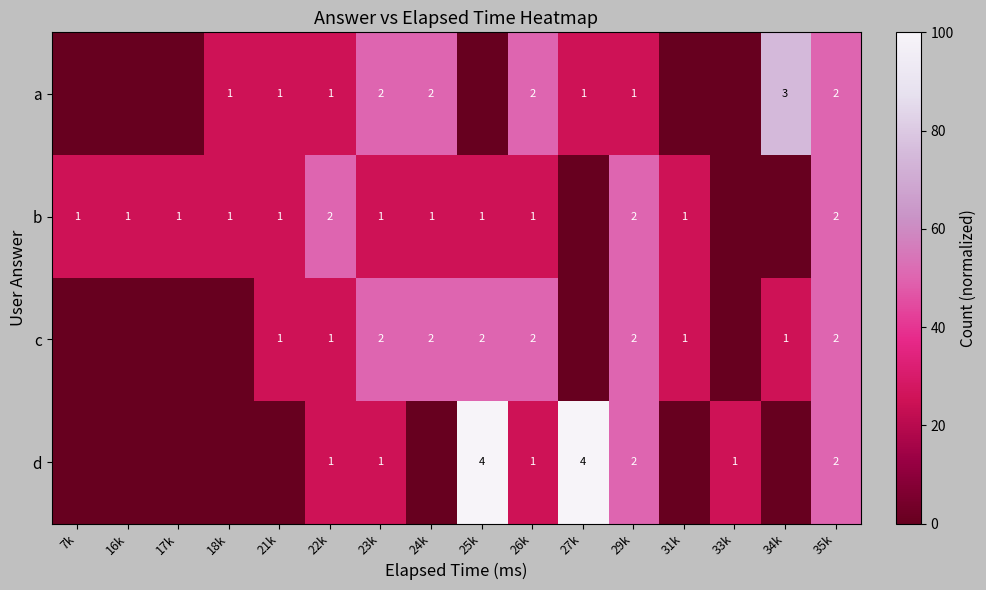

What is the total value across all series at 23k?

6